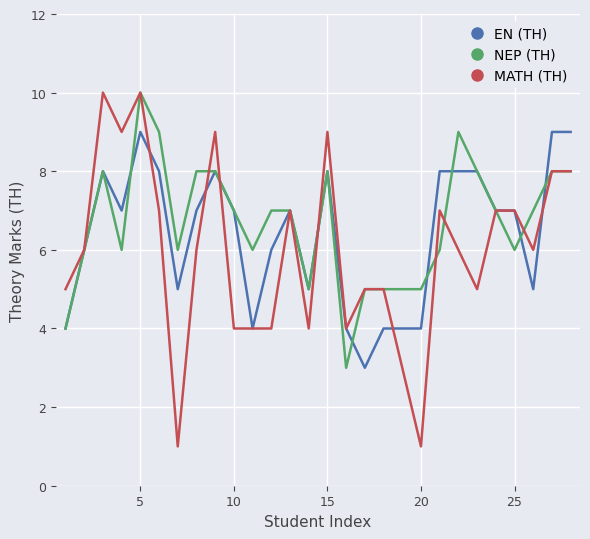

Which series has the largest range (max minus min)?

MATH (TH)